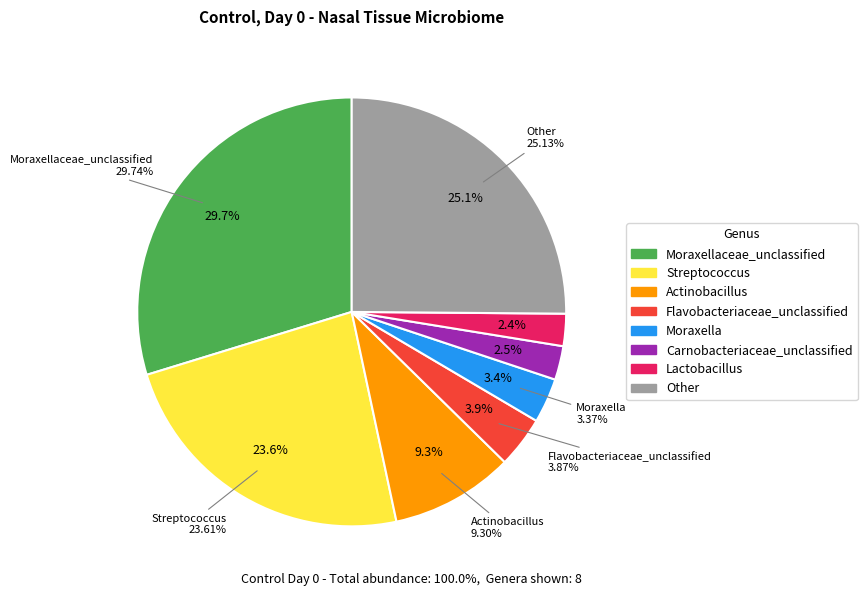

Count the number of slices in the pie.

8